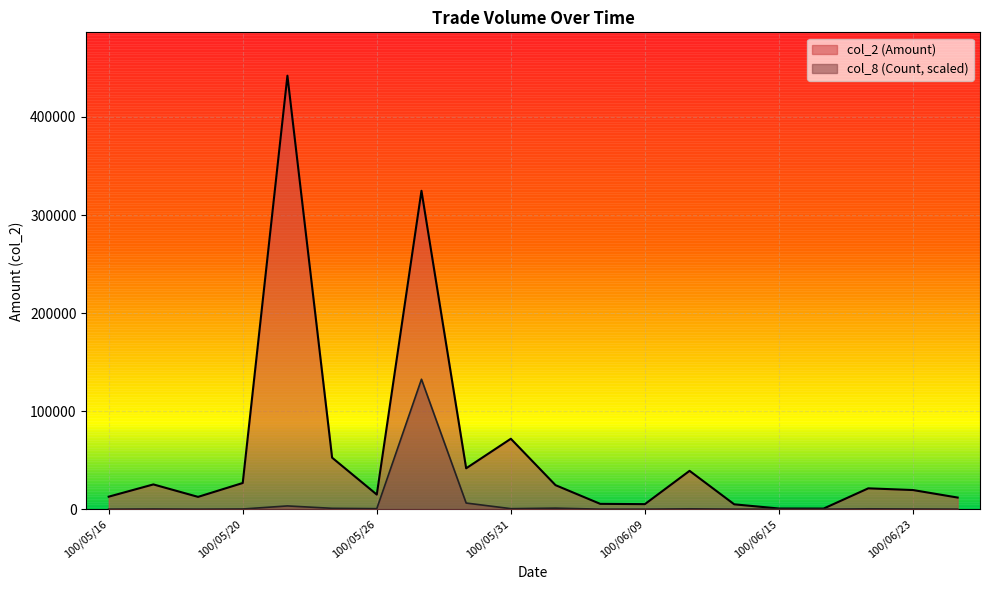

At how many categories does at least one series exceed 377592?

1